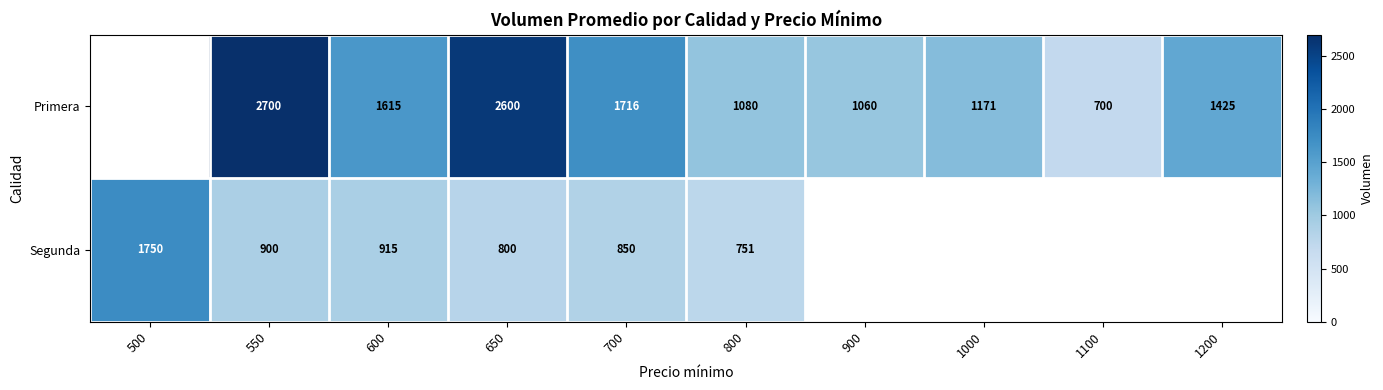

Which series changed the most between 700 and 800?

Primera